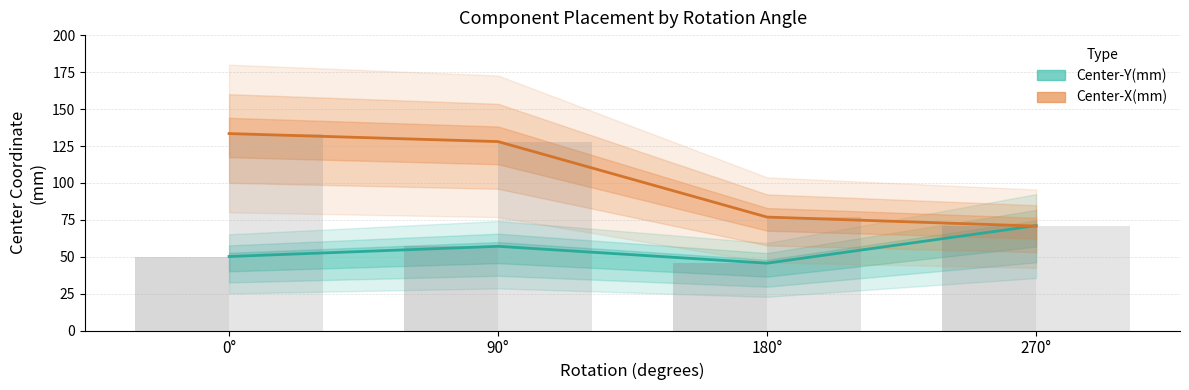

What position from the left is 180°?

3